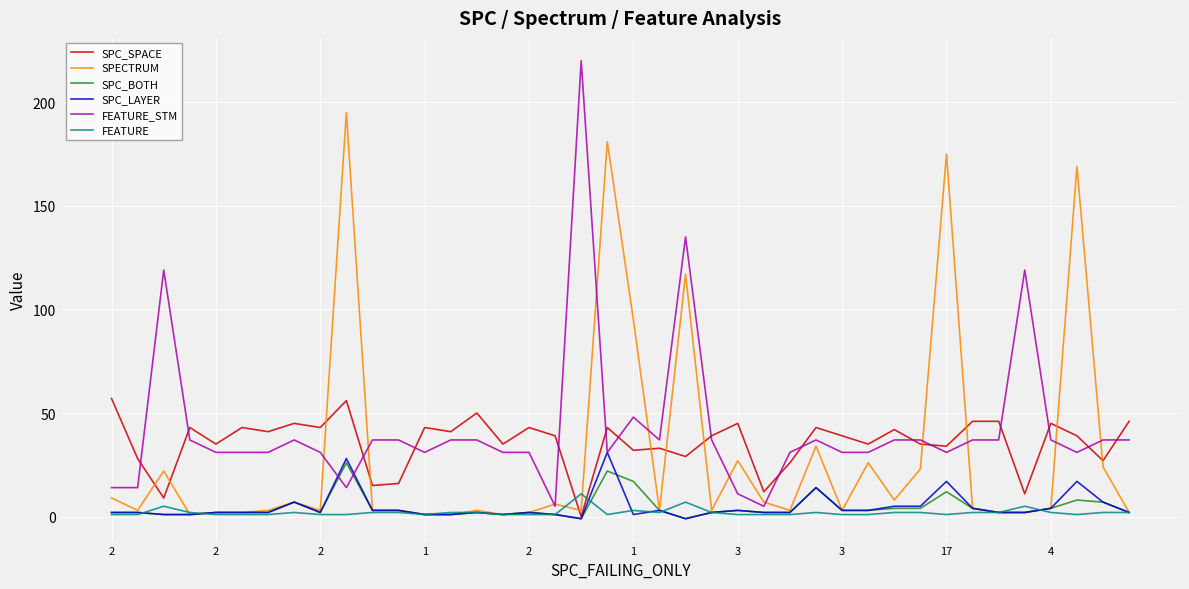

What is the difference between the maximum and second lowest values in the SPECTRUM series?

194